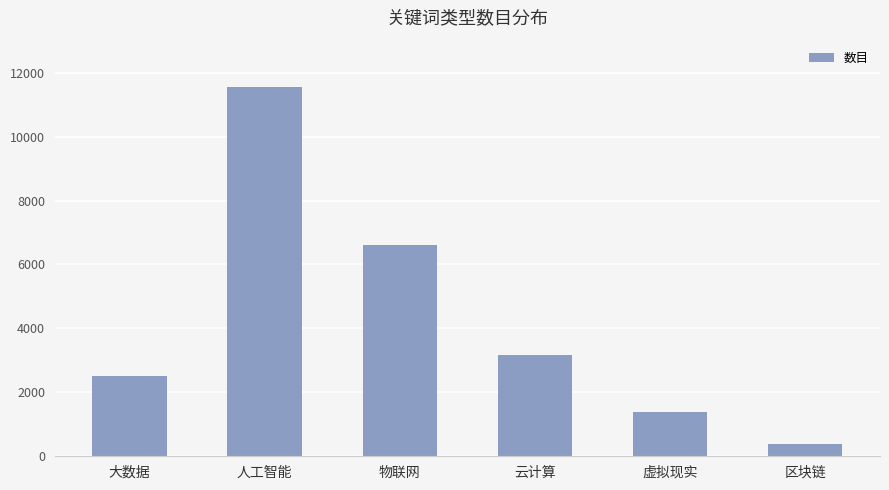

Are the bars horizontal?

No